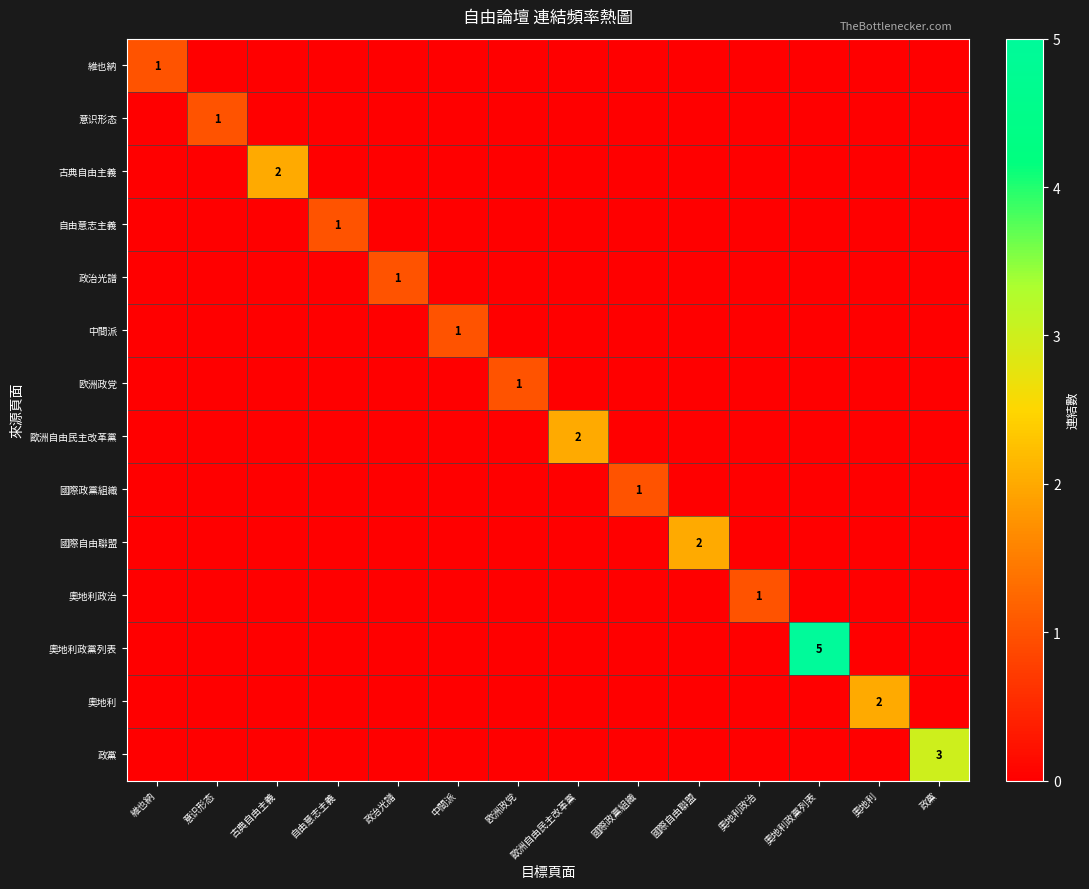

How many series are shown in this chart?

14